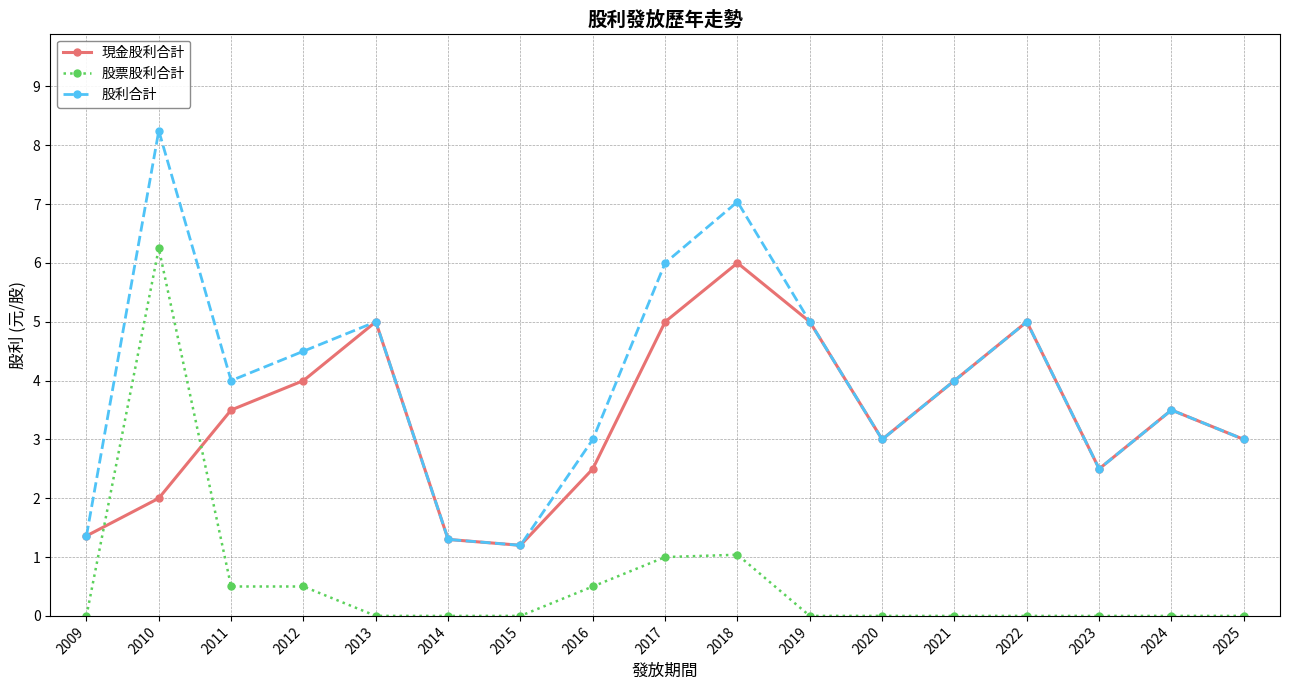

How many values in the 股利合計 series are below 4?

8